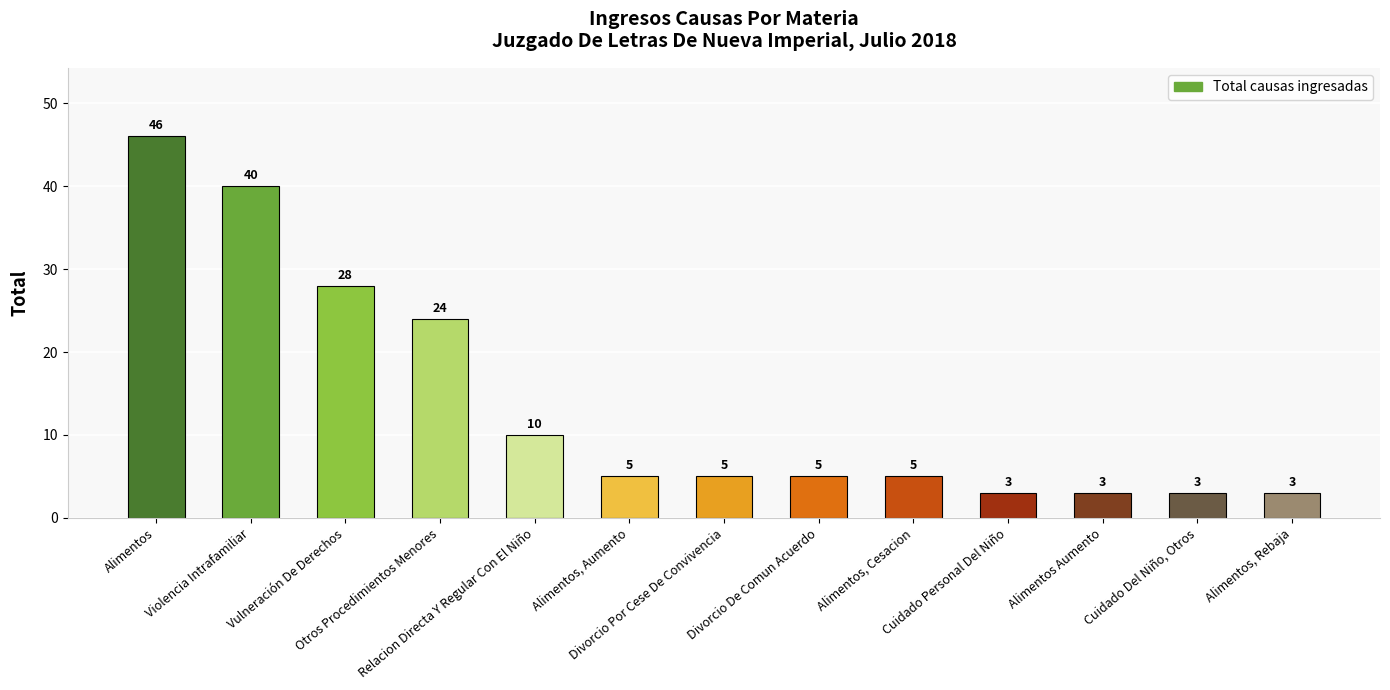

Reading left to right, list all the values displayed in this chart.

46	40	28	24	10	5	5	5	5	3	3	3	3